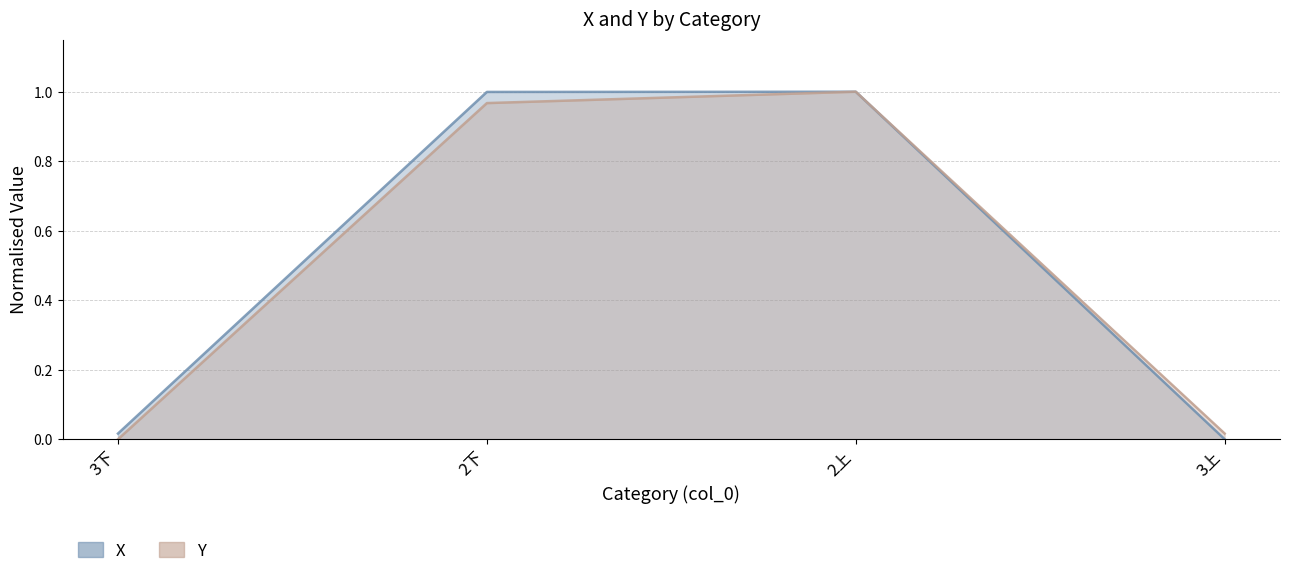

True or false: X has a value of 1.0 at 2上.

True